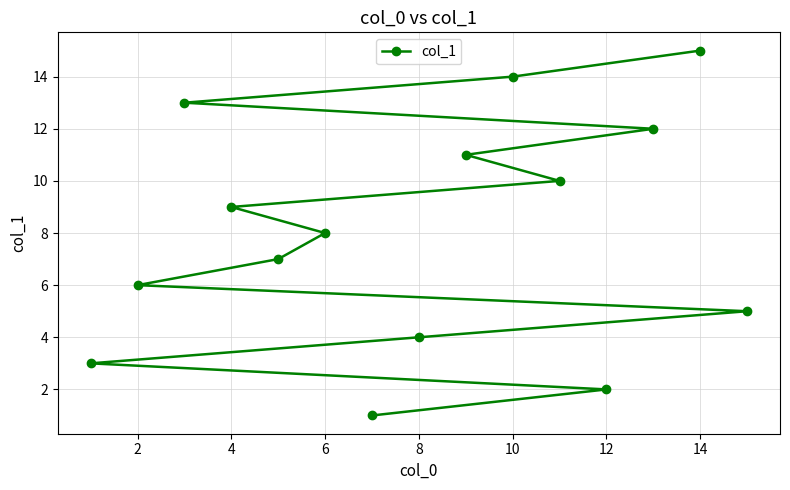

Which label corresponds to the largest value in the chart?

14